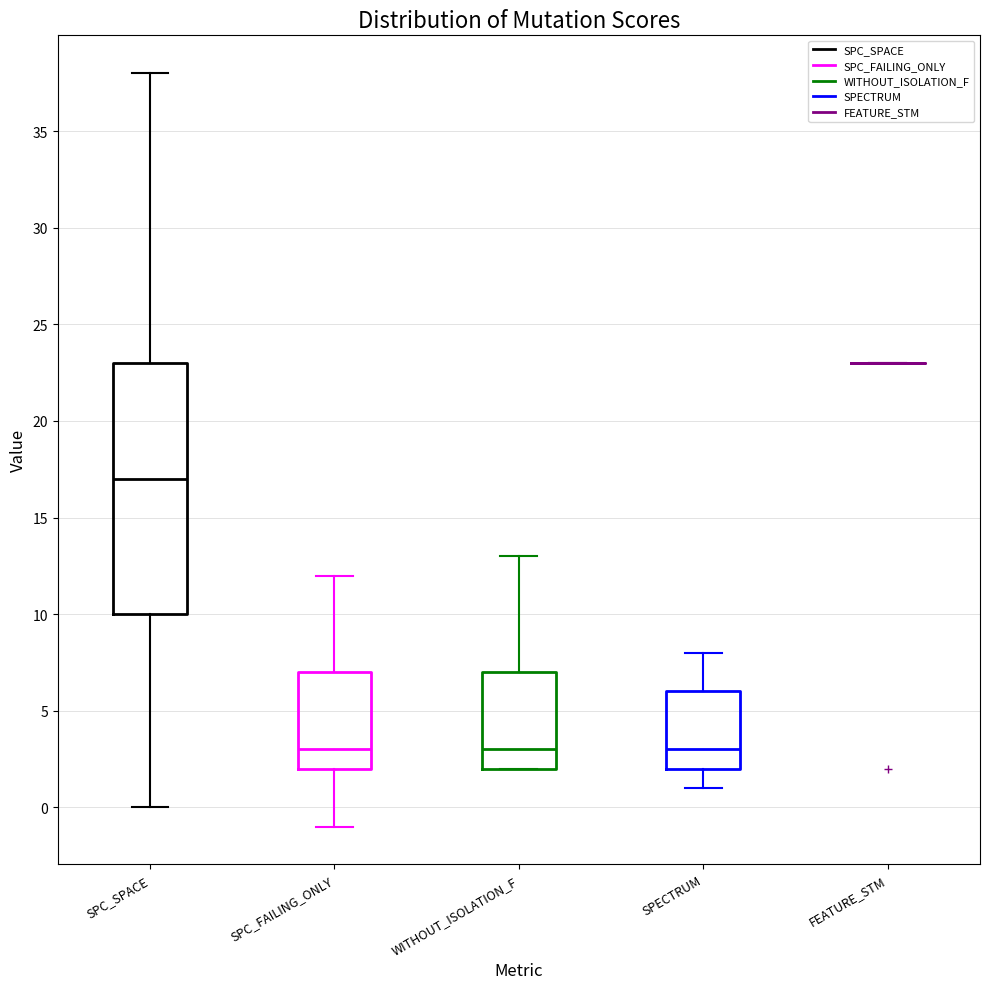

Which box is the tallest, from its lower edge to its upper edge?

SPC_SPACE